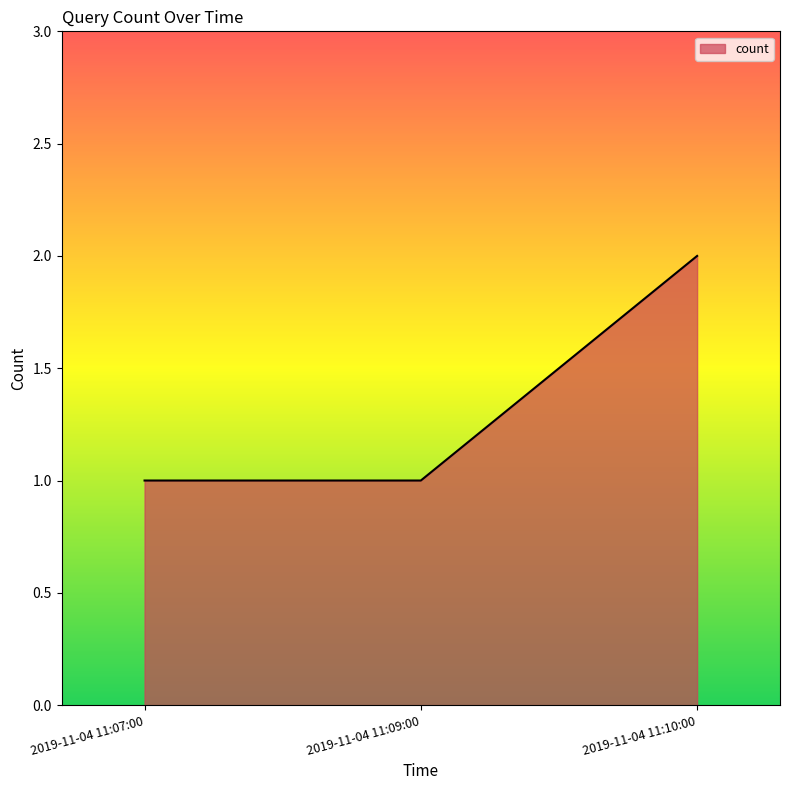

The chart shows a value of 2 at 2019-11-04 11:10:00. True or false?

True